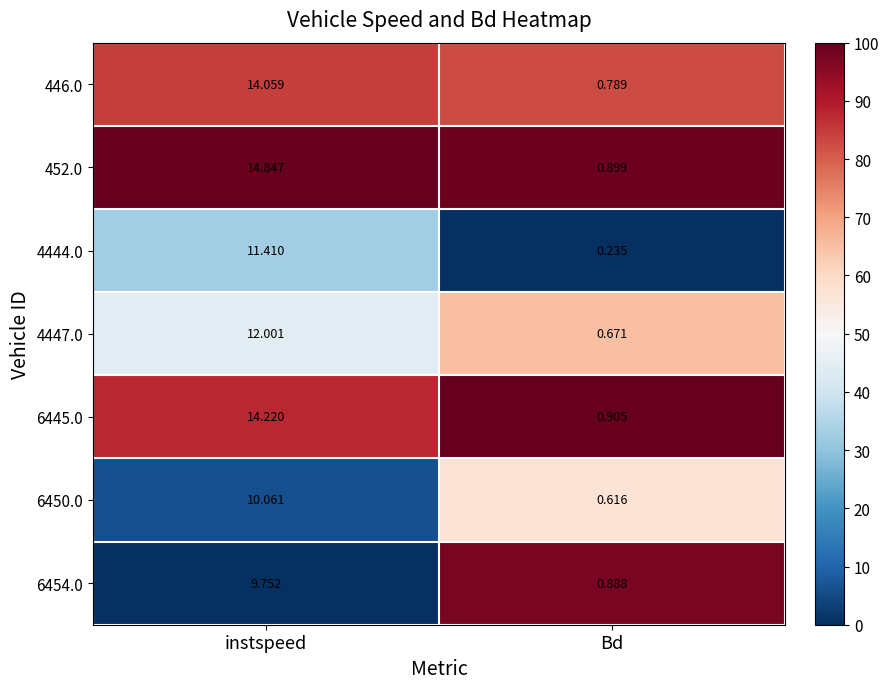

Which category has the highest value across all series?

instspeed